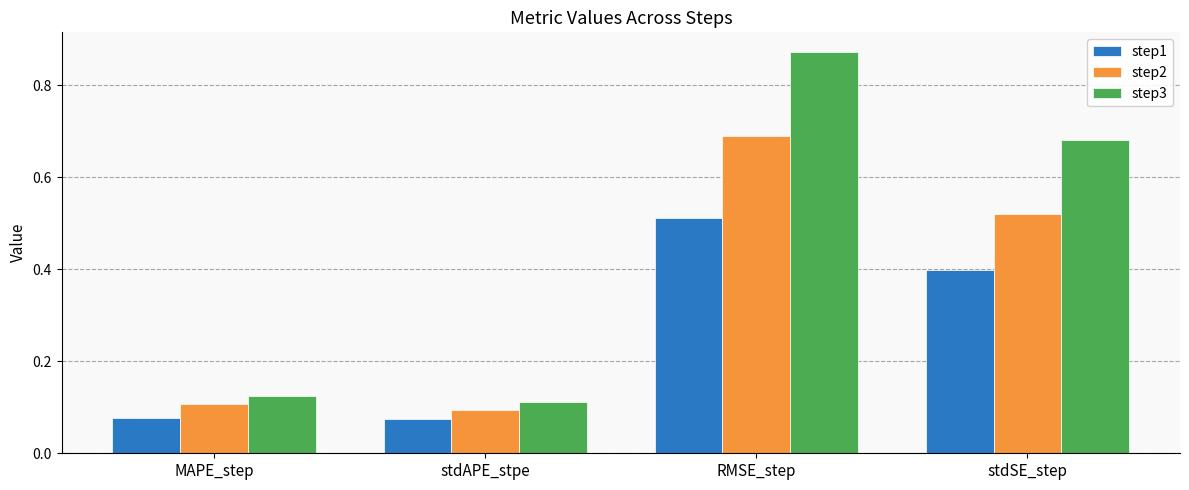

The step1 series shows 0.1 at stdAPE_stpe. True or false?

True